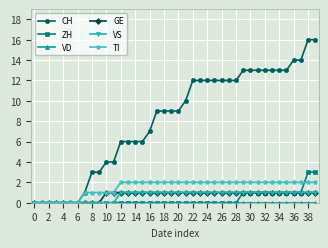

How many ZH values are between 0 and 1?

38